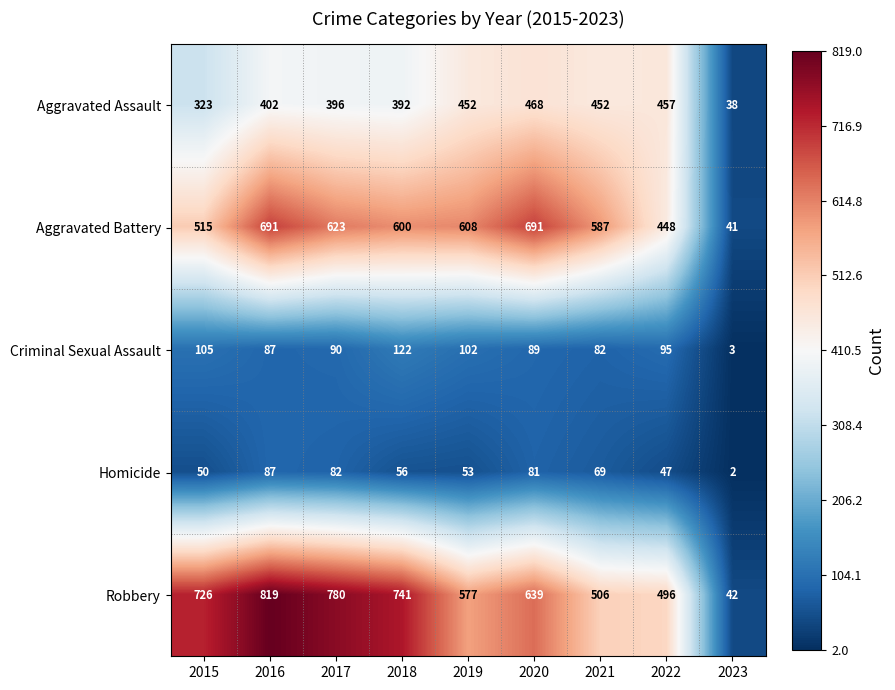

What is the difference between the Homicide values at 2018 and 2017?

26